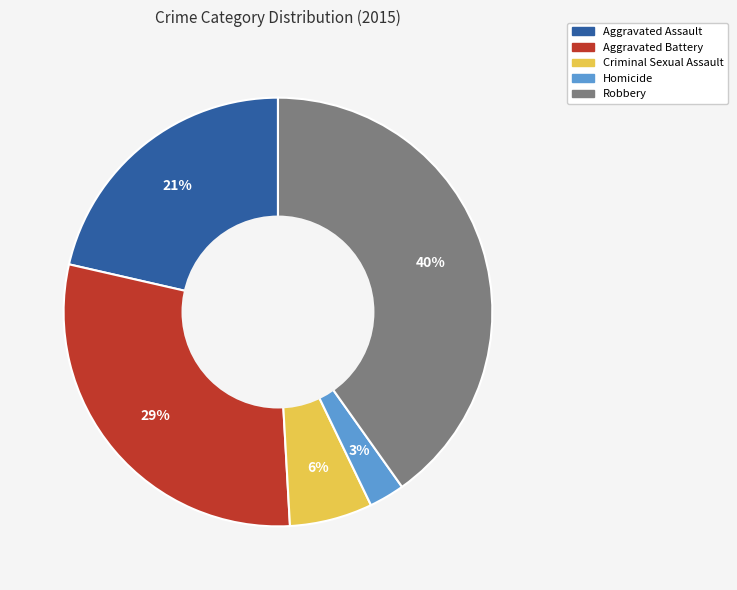

What is the largest slice in the pie chart?

Robbery